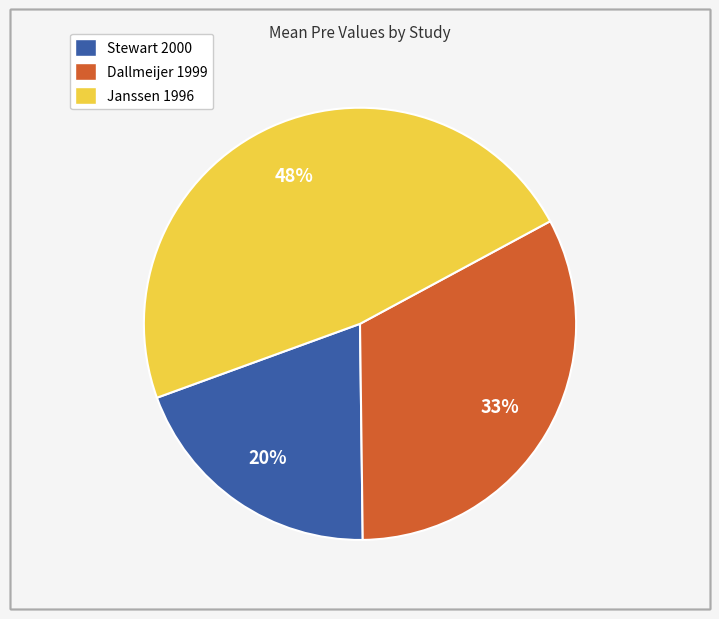

Is it true that Janssen 1996 is 39% of the pie?

False